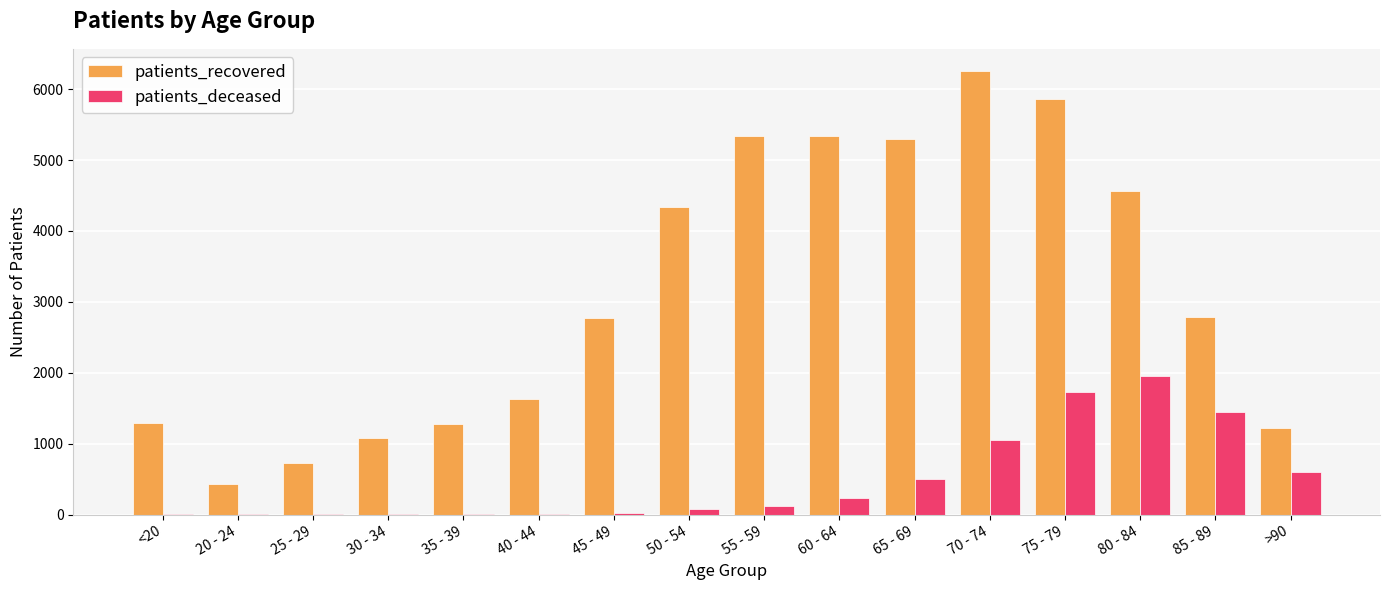

Between 30 - 34 and 65 - 69, which series saw the biggest shift?

patients_recovered